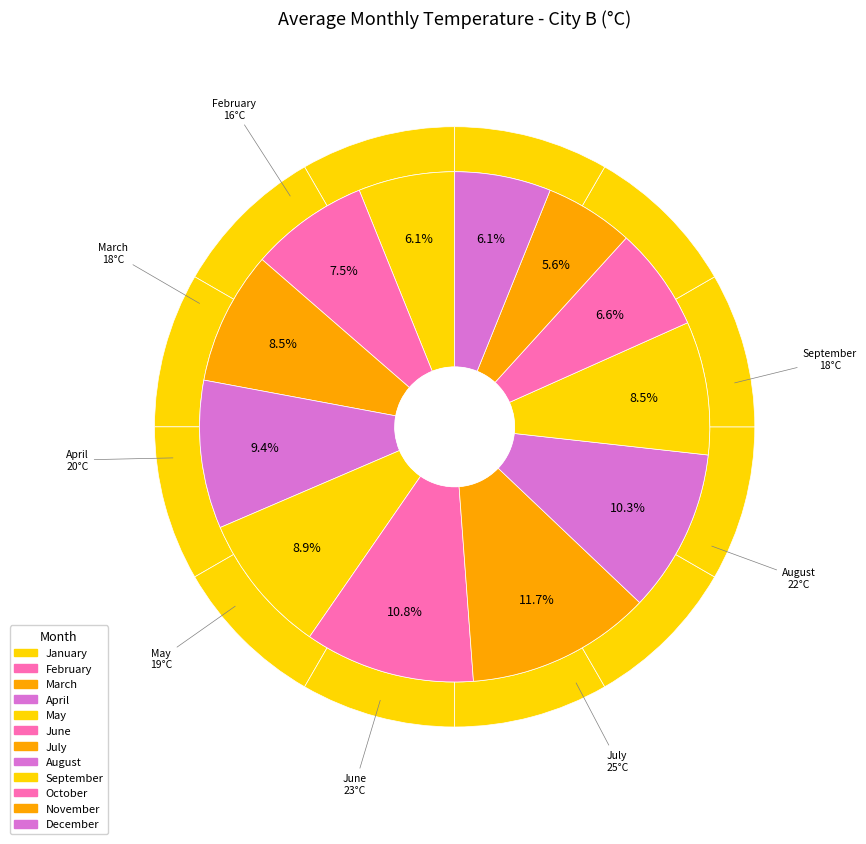

What portion of the pie excludes November?

94.4%